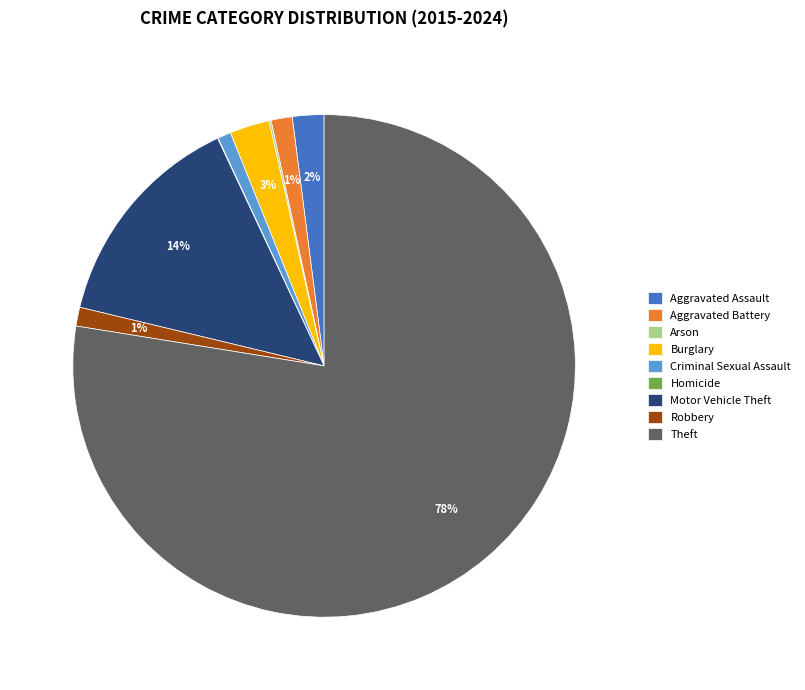

To the nearest percent, what portion does Theft represent?

78%